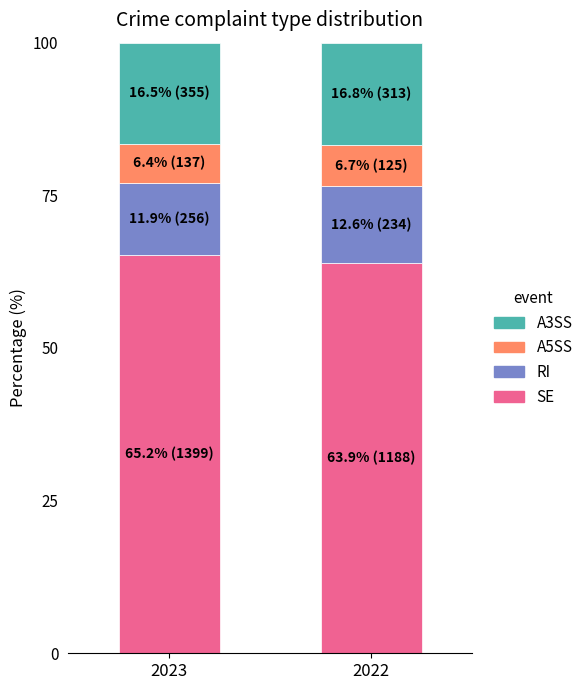

What value does the SE series have at 2022?

63.9